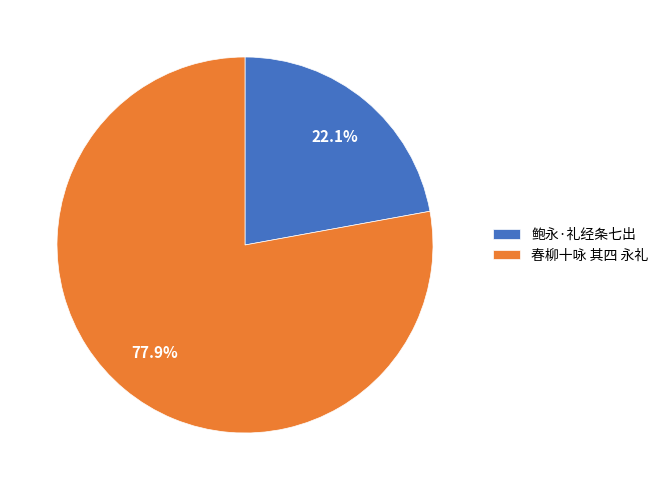

What percentage is the 春柳十咏 其四 永礼 slice, to the nearest percent?

78%